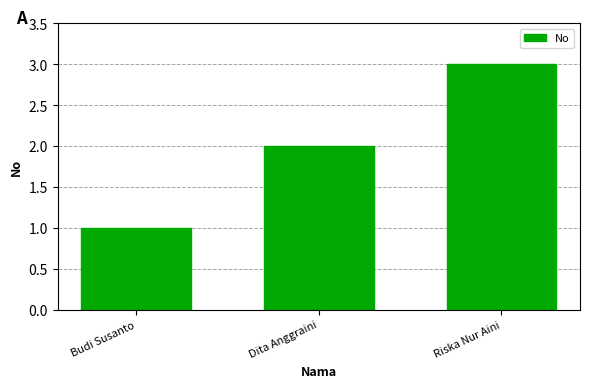

Rank the categories by value from highest to lowest.

Riska Nur Aini, Dita Anggraini, Budi Susanto